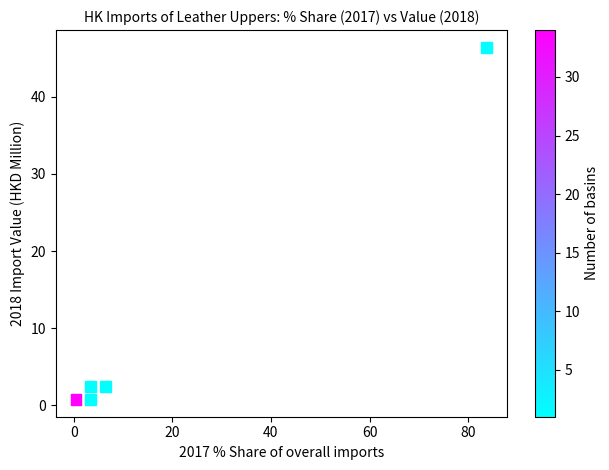

What is the average Y value?

10.6